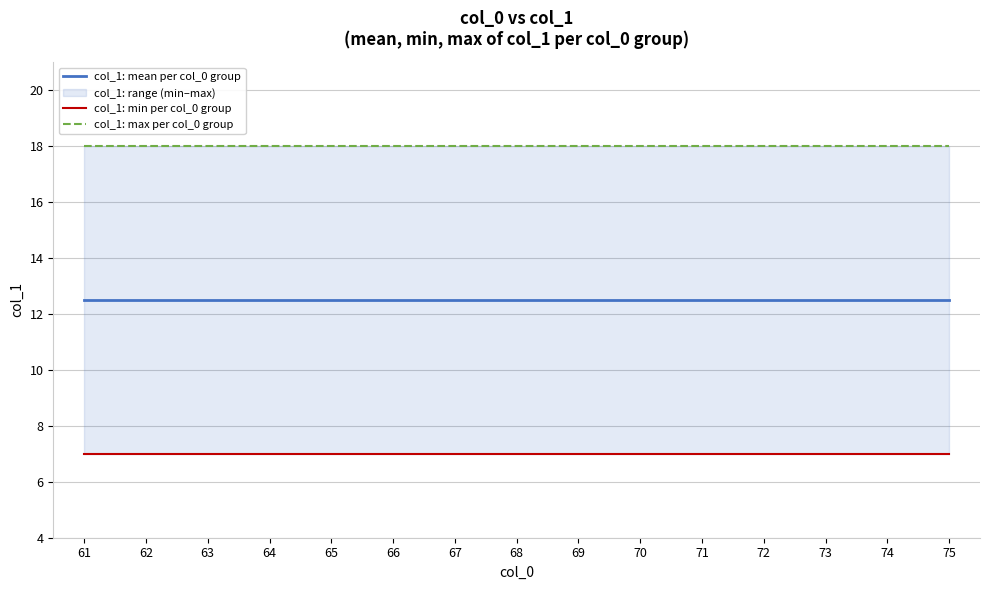

True or false: col_1: mean per col_0 group has a value of 12.5 at 63.

True